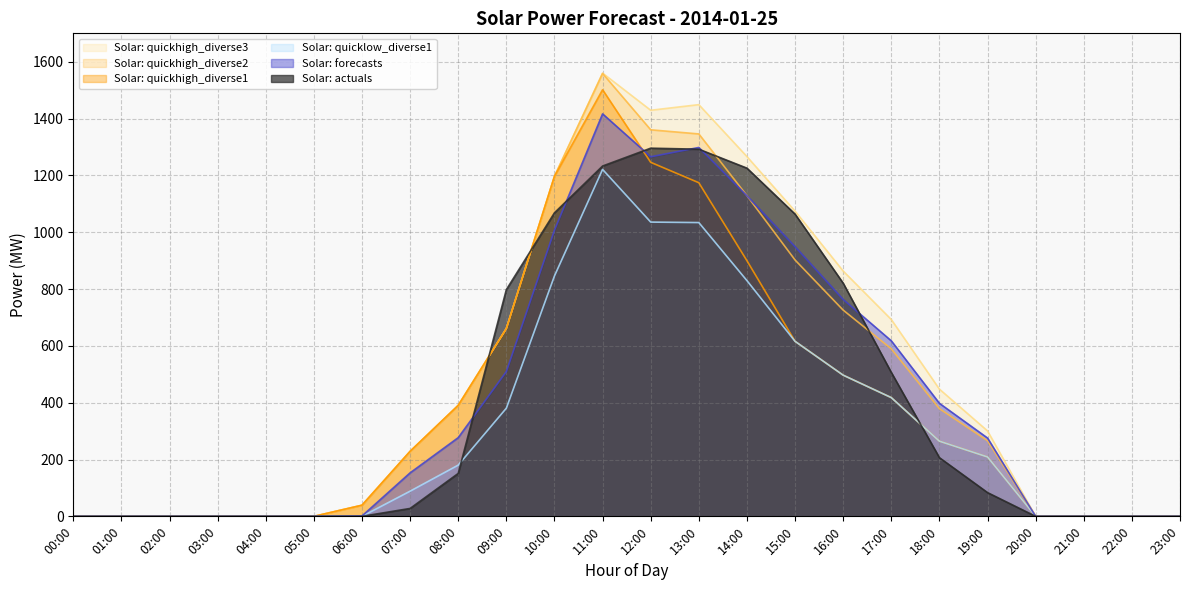

At which category is the sum across all series the highest?

11:00